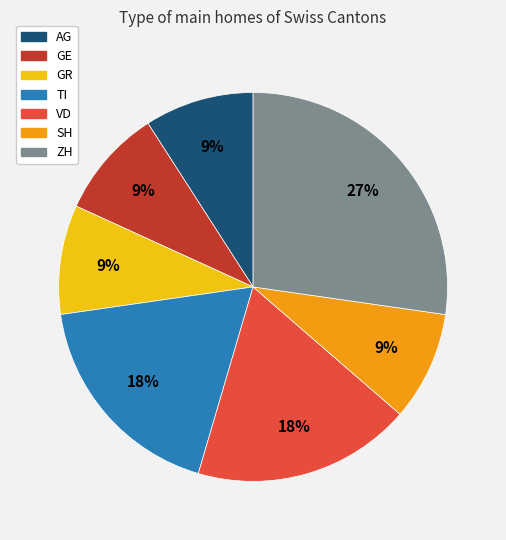

To the nearest percent, what portion does VD represent?

18%